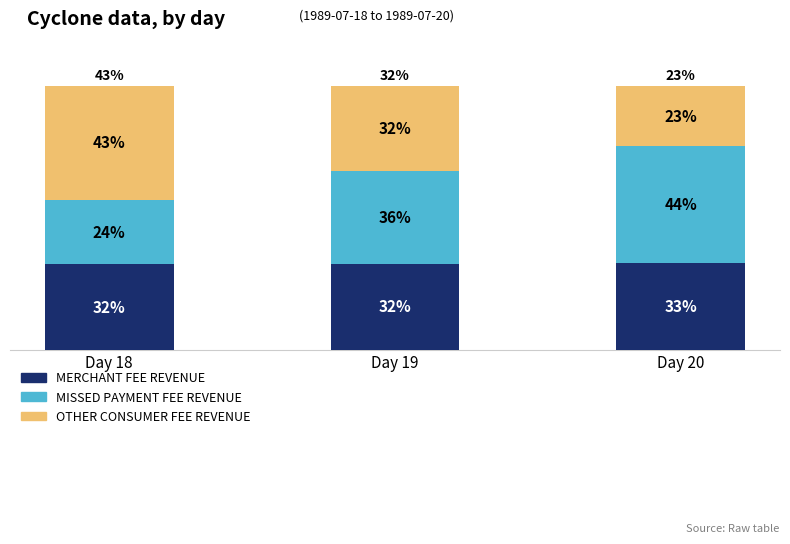

At which label does MERCHANT FEE REVENUE reach its peak?

Day 20